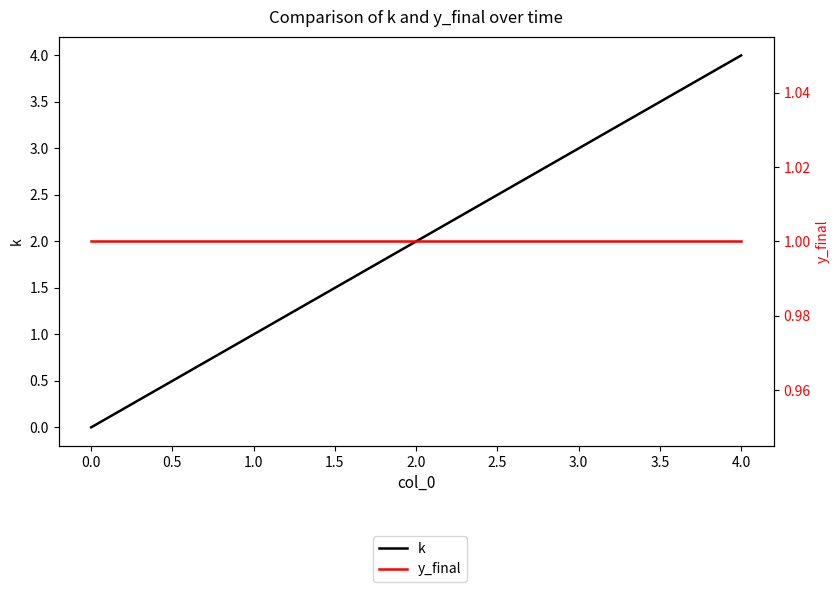

How many k values are between 1 and 3?

3